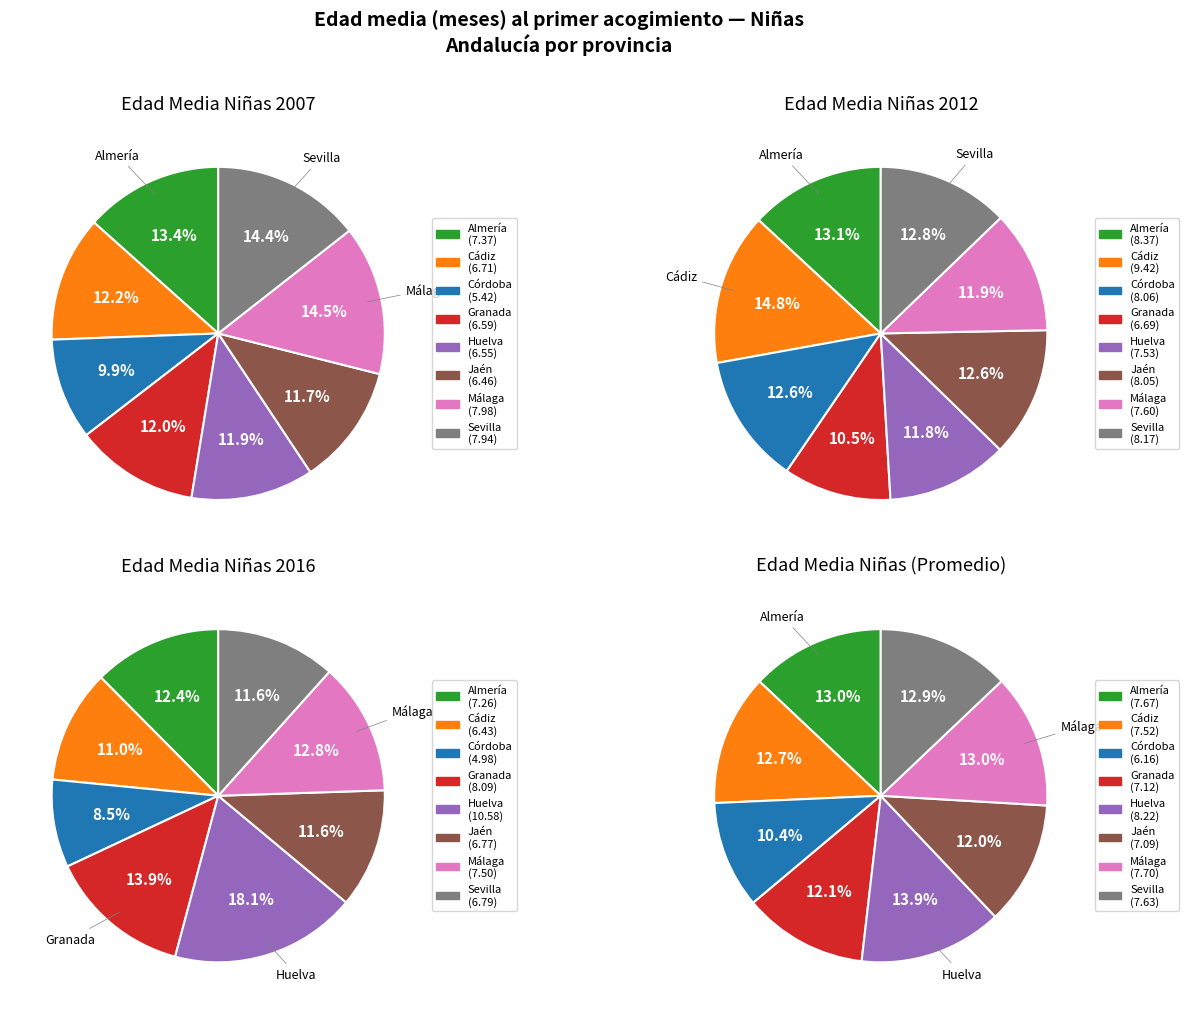

To the nearest percent, what is the difference between the Granada and Almería slice percentages?

3%